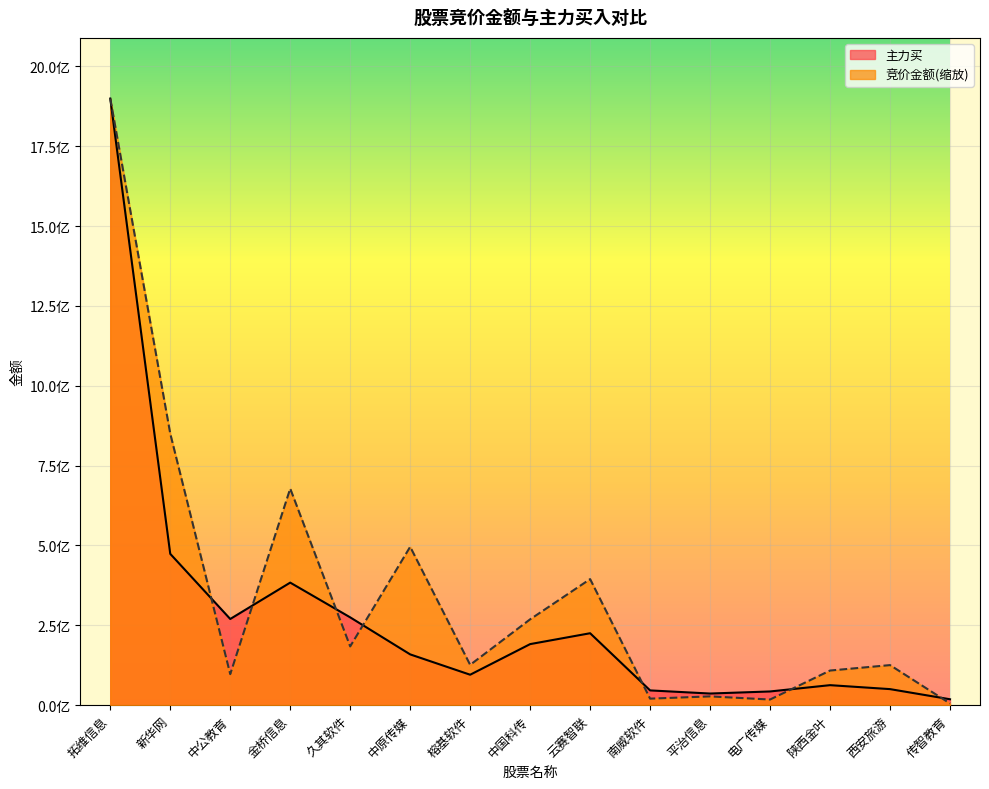

Reading left to right, extract all data points from this chart.

竞价金额: 1899034384.0	850172697.6	97154830.8	678009026.3	183931179.2	495806878.6	126201878.7	268784959.4	394678831.8	20425708.1	27516738.1	17665722.5	108447043.4	125440531.3	5350008.8
主力买: 1899034384.0	473727524.0	269821171.0	383657174.0	274924570.0	158990905.0	95320572.0	191175539.0	225199115.0	46235380.0	36435482.0	42941238.0	62650744.0	50261210.0	18511677.0